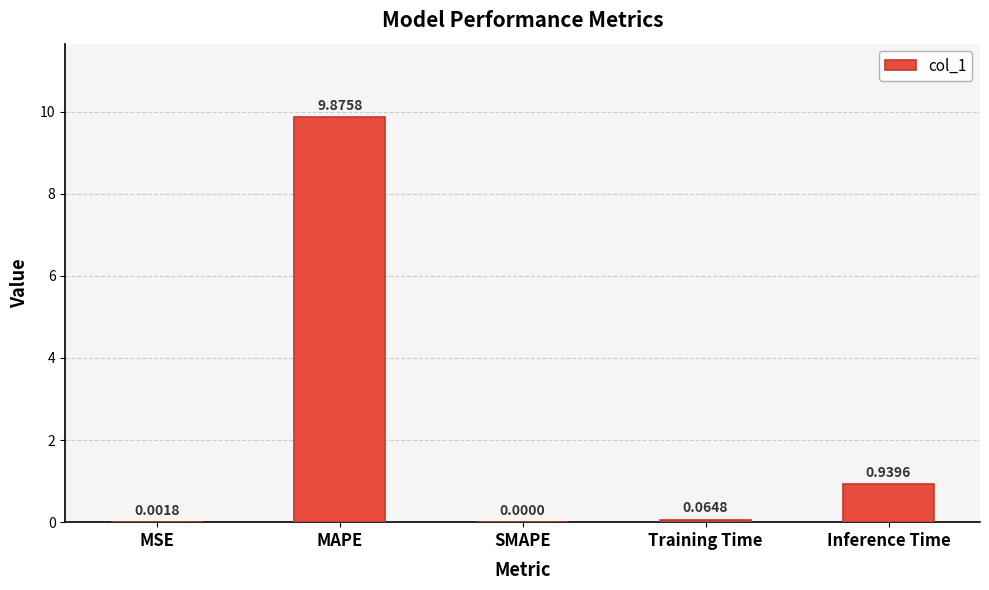

Where is the data nearest to the value 4?

Inference Time